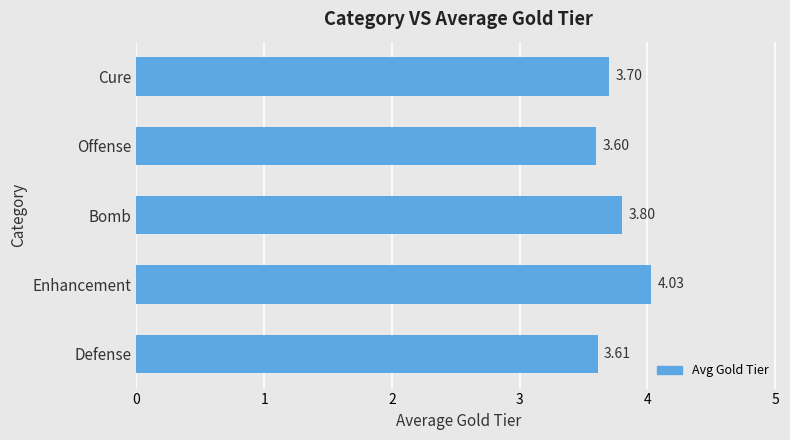

At which category does the chart reach its minimum across all series?

Offense